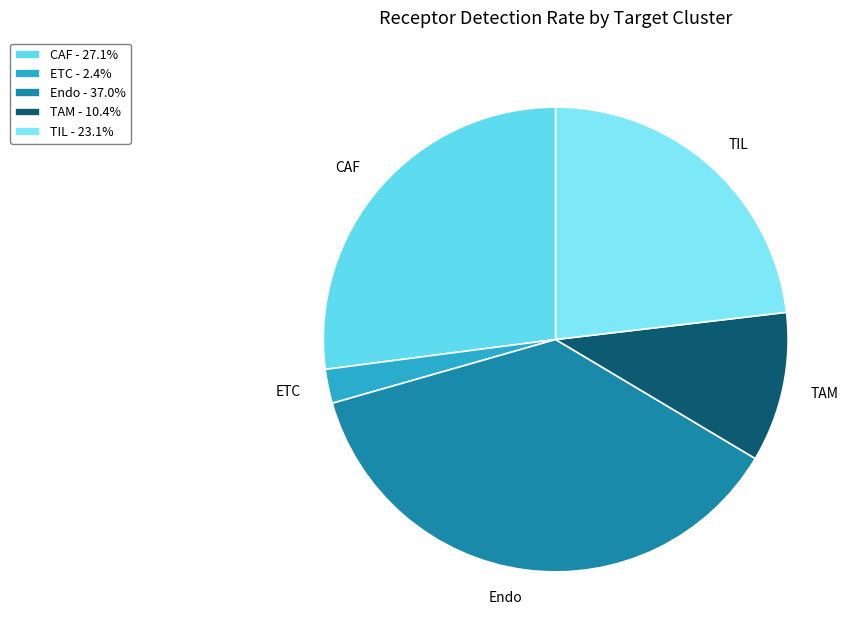

Which category has the smallest portion of the pie?

ETC